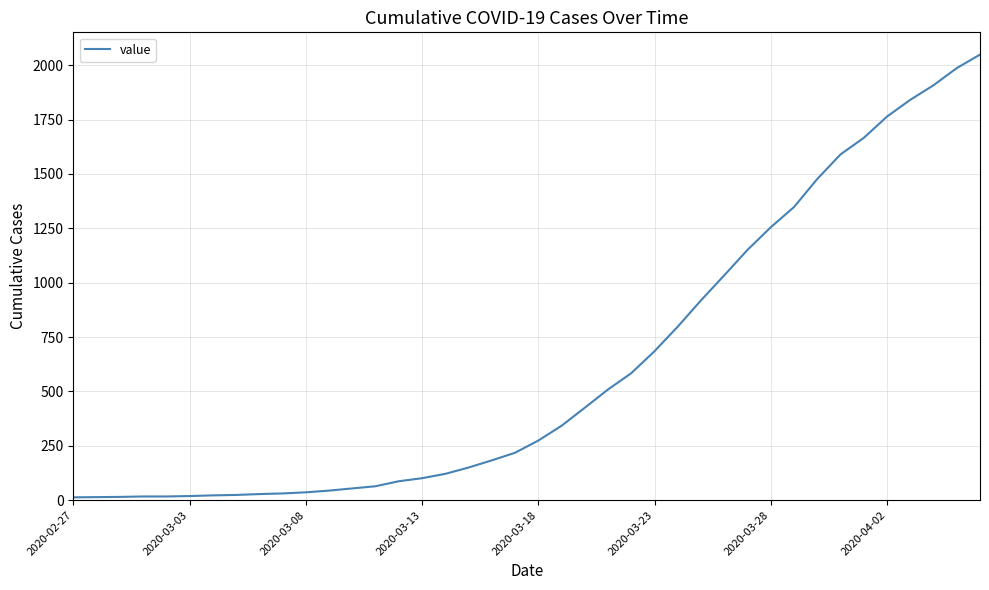

What is the difference between the maximum and minimum values?

2036